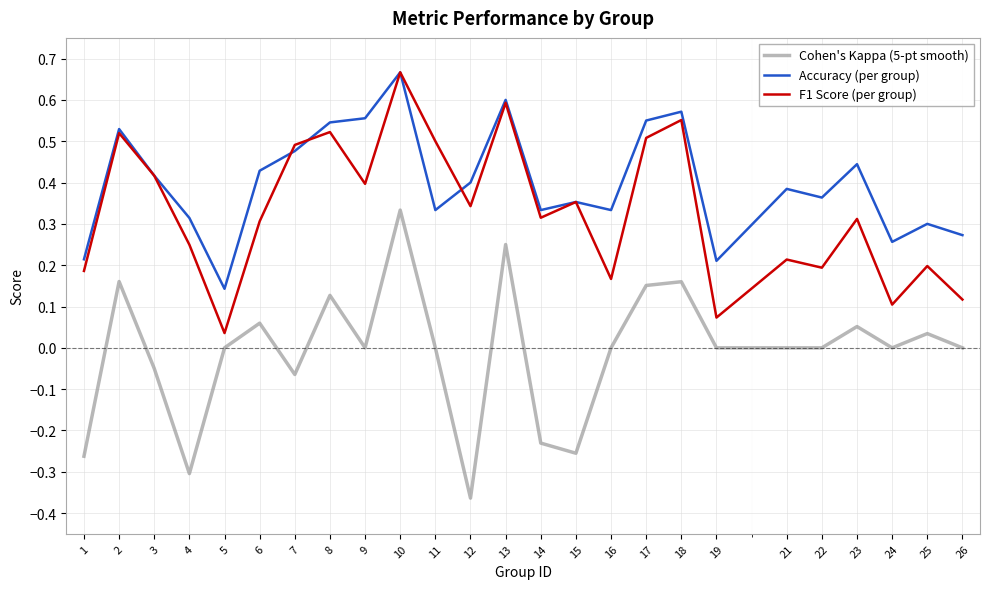

What are all the series names shown in the legend?

Cohen's Kappa (5-pt smooth), Accuracy (per group), F1 Score (per group)